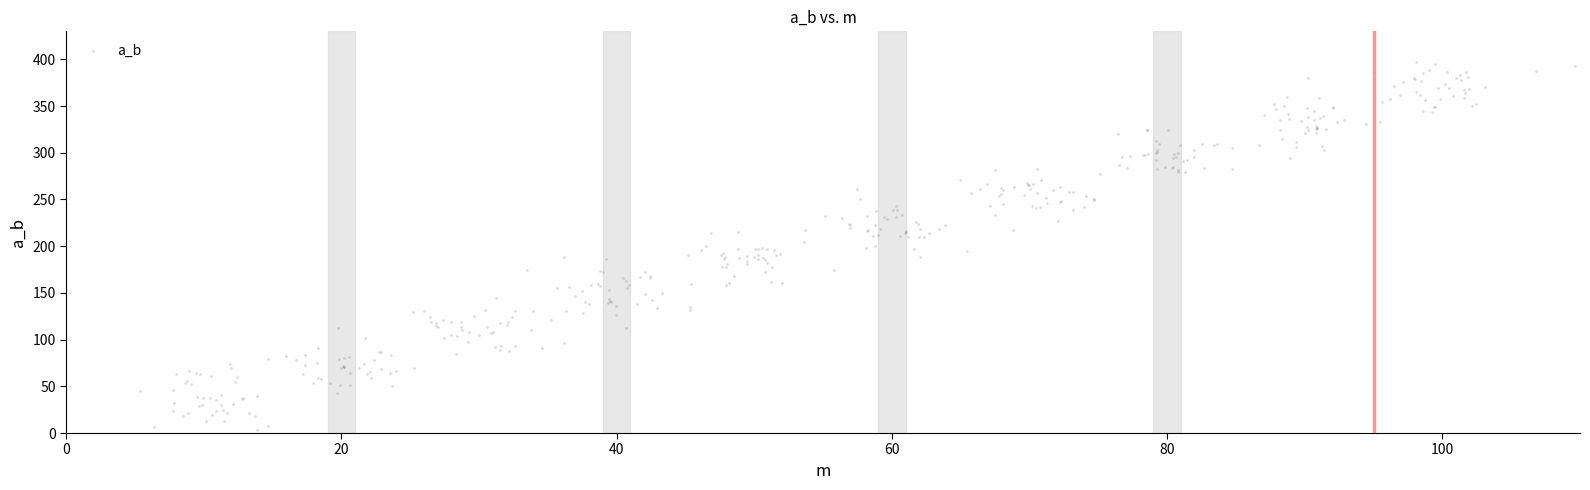

What is the range of Y values (max minus min)?

393.7